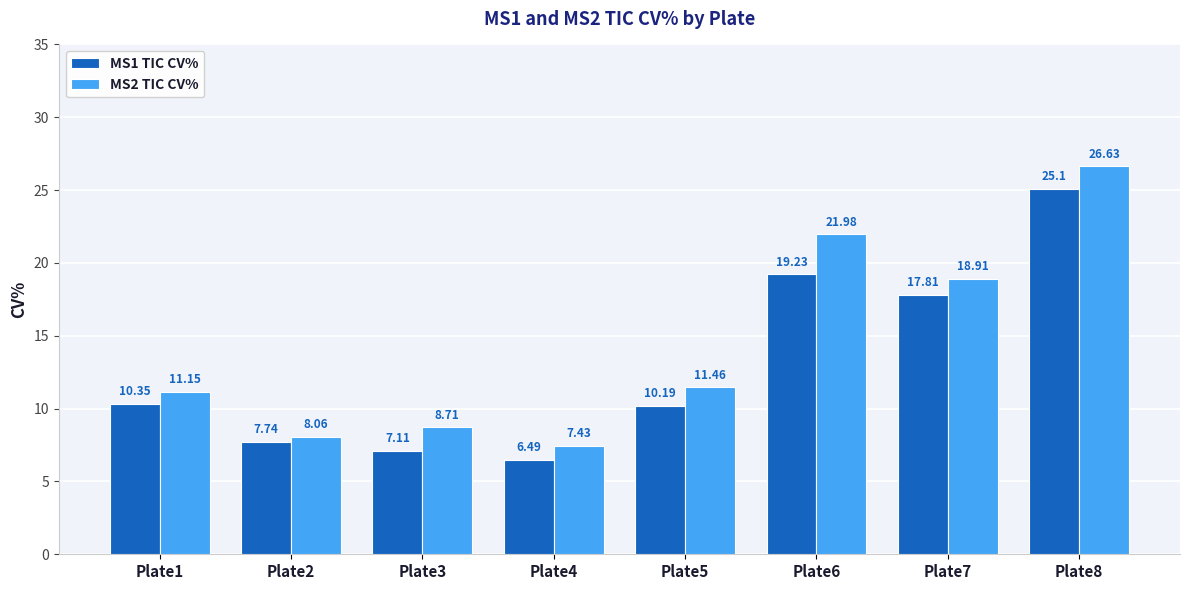

True or false: MS1 TIC CV% has a value of 15.7 at Plate5.

False